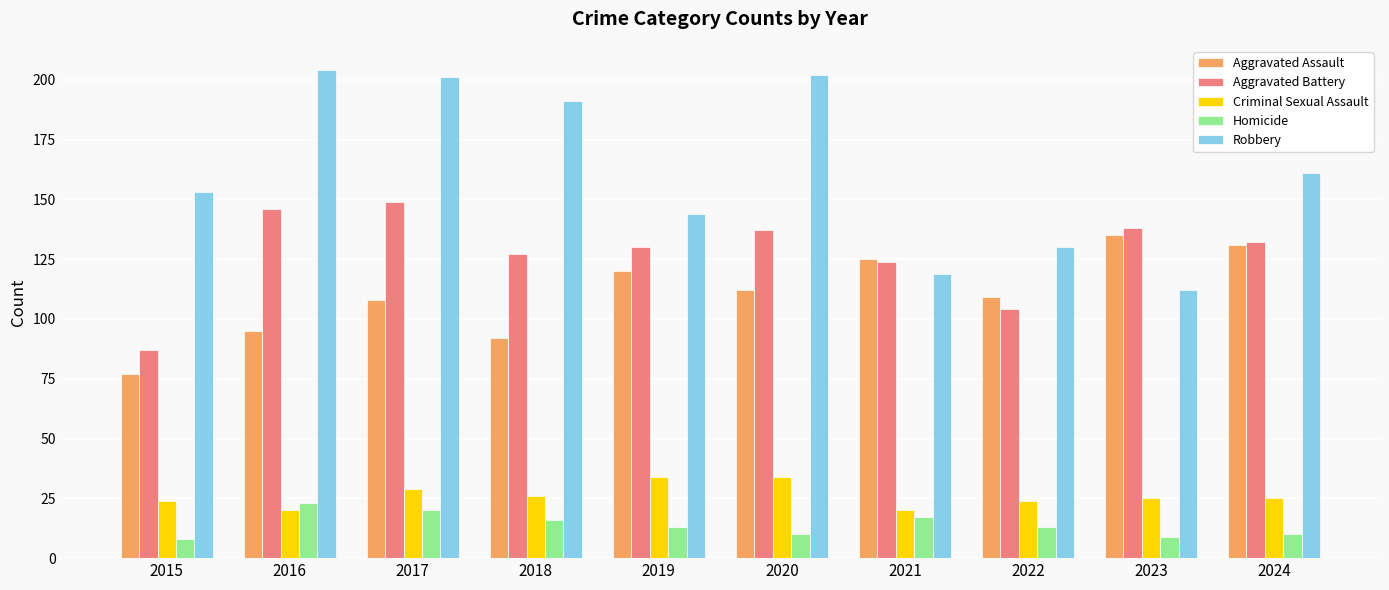

Where is Aggravated Battery nearest to the value 118?

2021